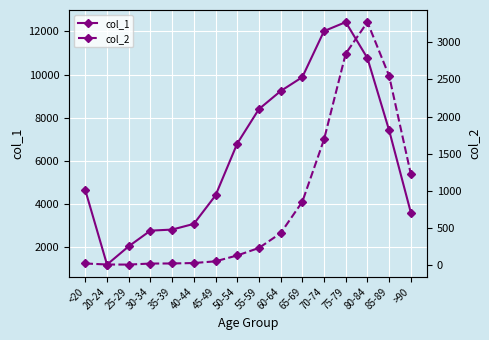

Which series has the widest spread of values?

col_1